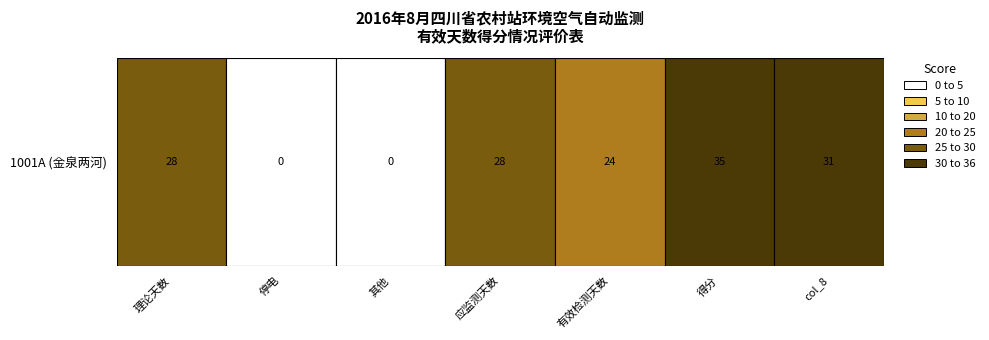

What is the change in value from 停电 to 得分?

+35